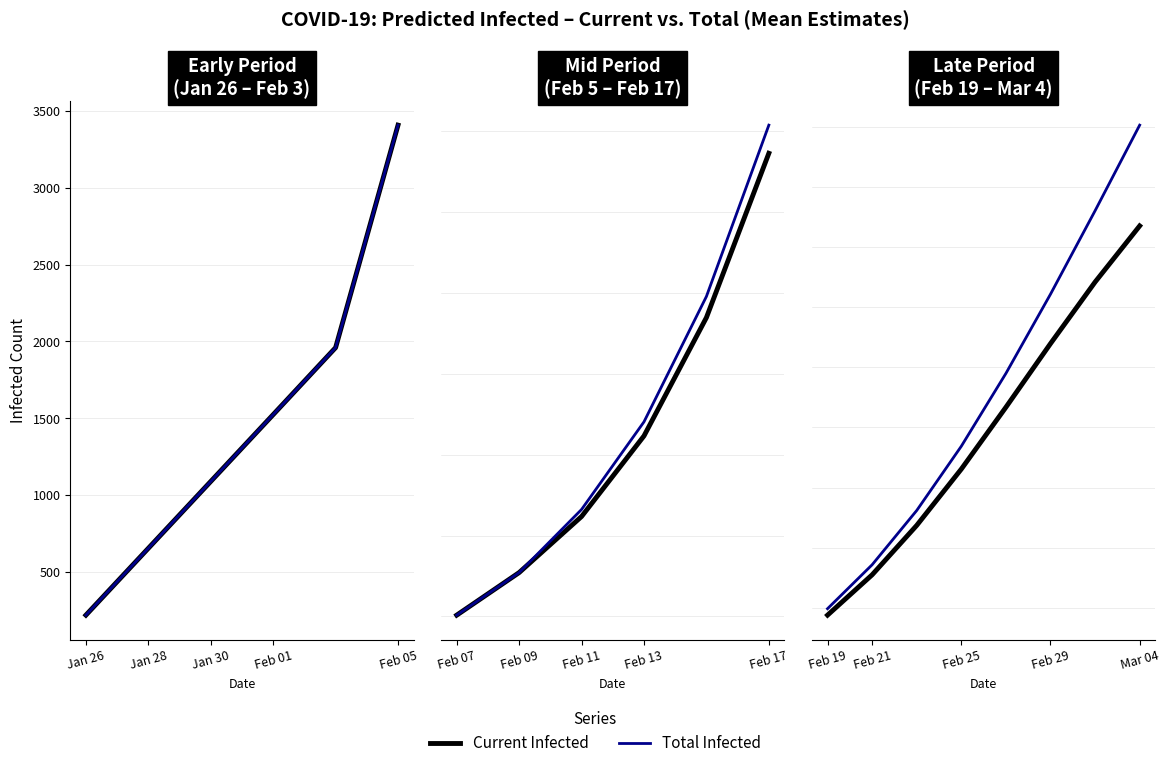

At which label is Current Infected (Mean) closest to 127904?

Feb 05